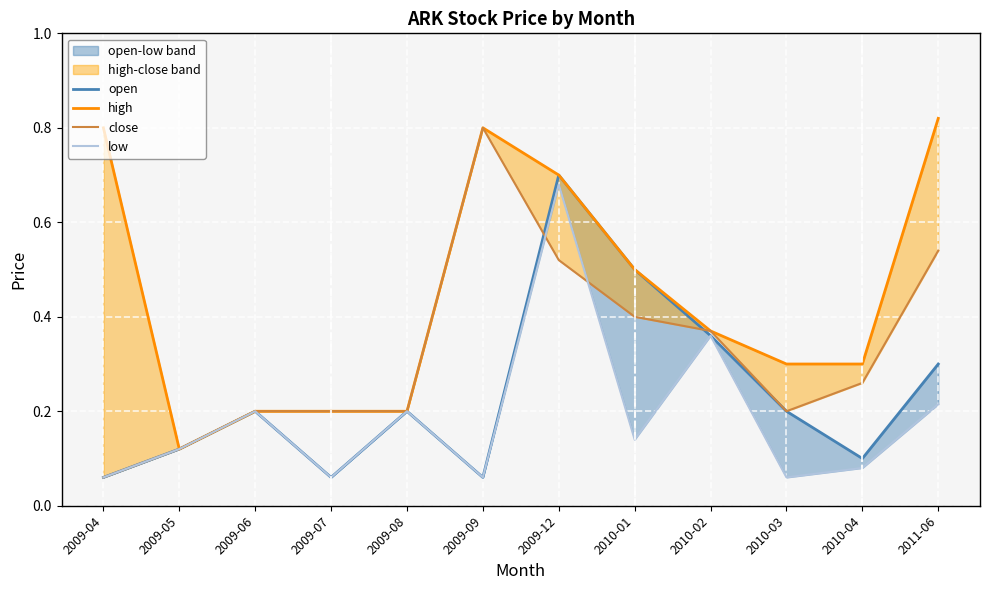

How many data points does each series have?

12